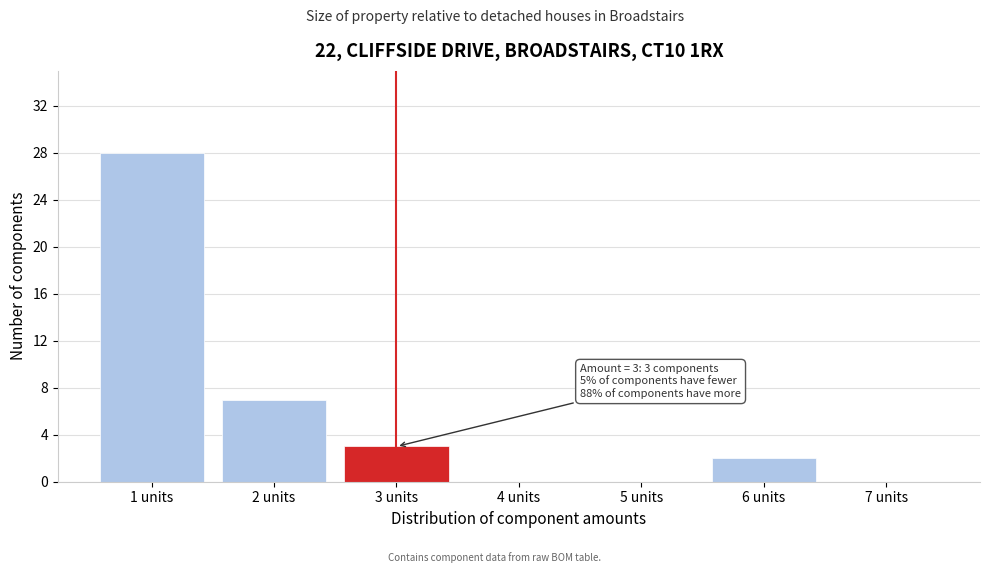

Reading right to left, list all the values displayed in this chart.

7 units=0	6 units=2	5 units=0	4 units=0	3 units=3	2 units=7	1 units=28